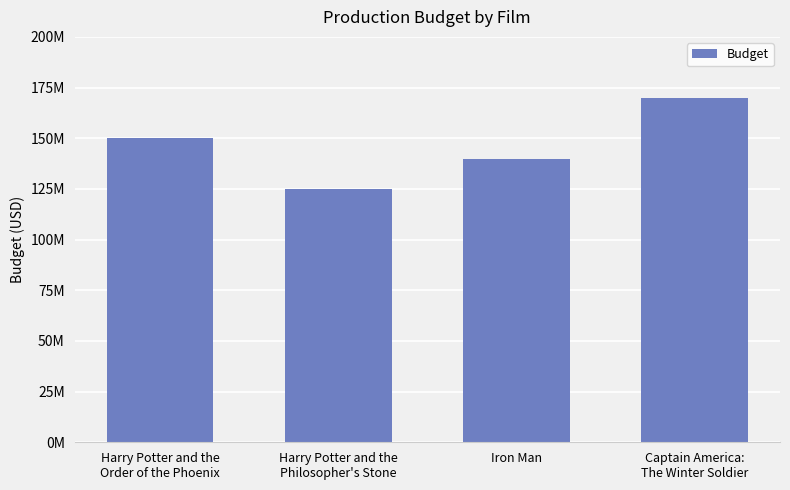

Are the bars horizontal?

No